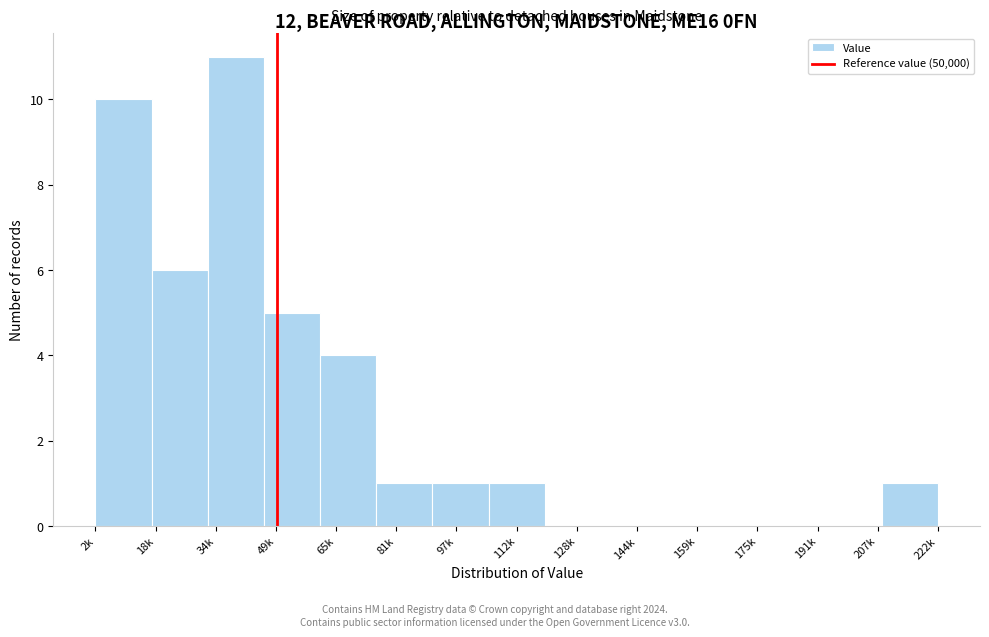

Reading right to left, list all the values displayed in this chart.

222k=1	207k=0	191k=0	175k=0	159k=0	144k=0	128k=0	112k=1	97k=1	81k=1	65k=4	49k=5	34k=11	18k=6	2k=10